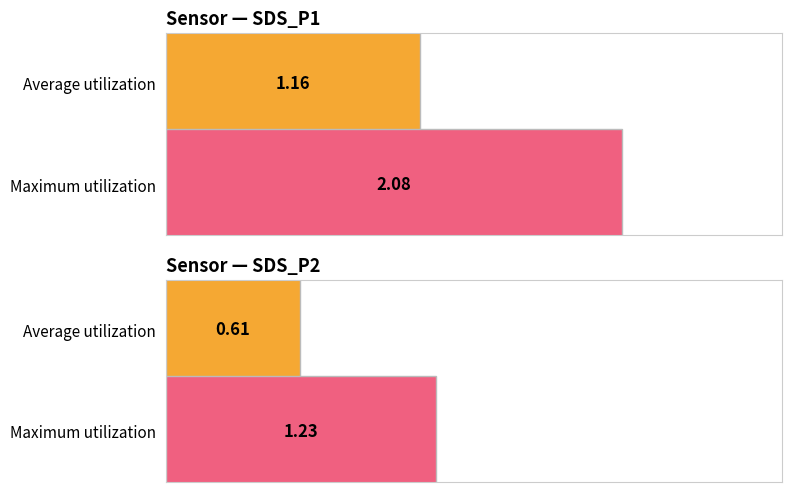

How many bars are there in total?

4